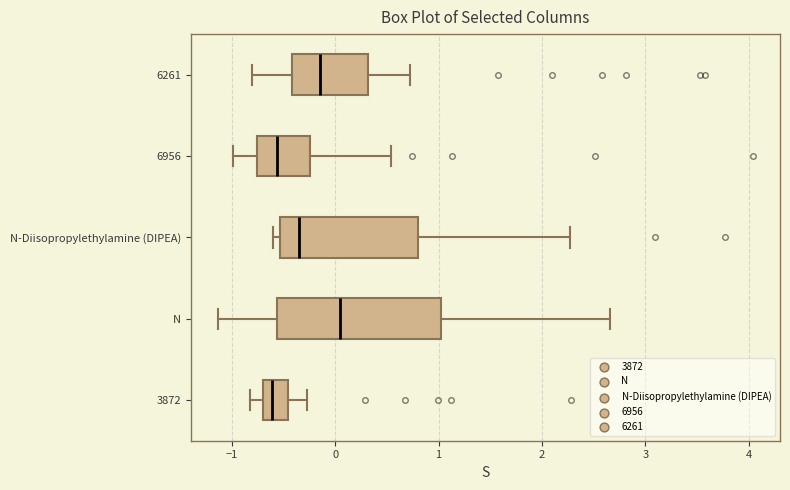

Where does the median line of the box for 6261 sit on the x-axis? The values are not printed on the chart, so give them approximately, as read against the axis.

-0.1